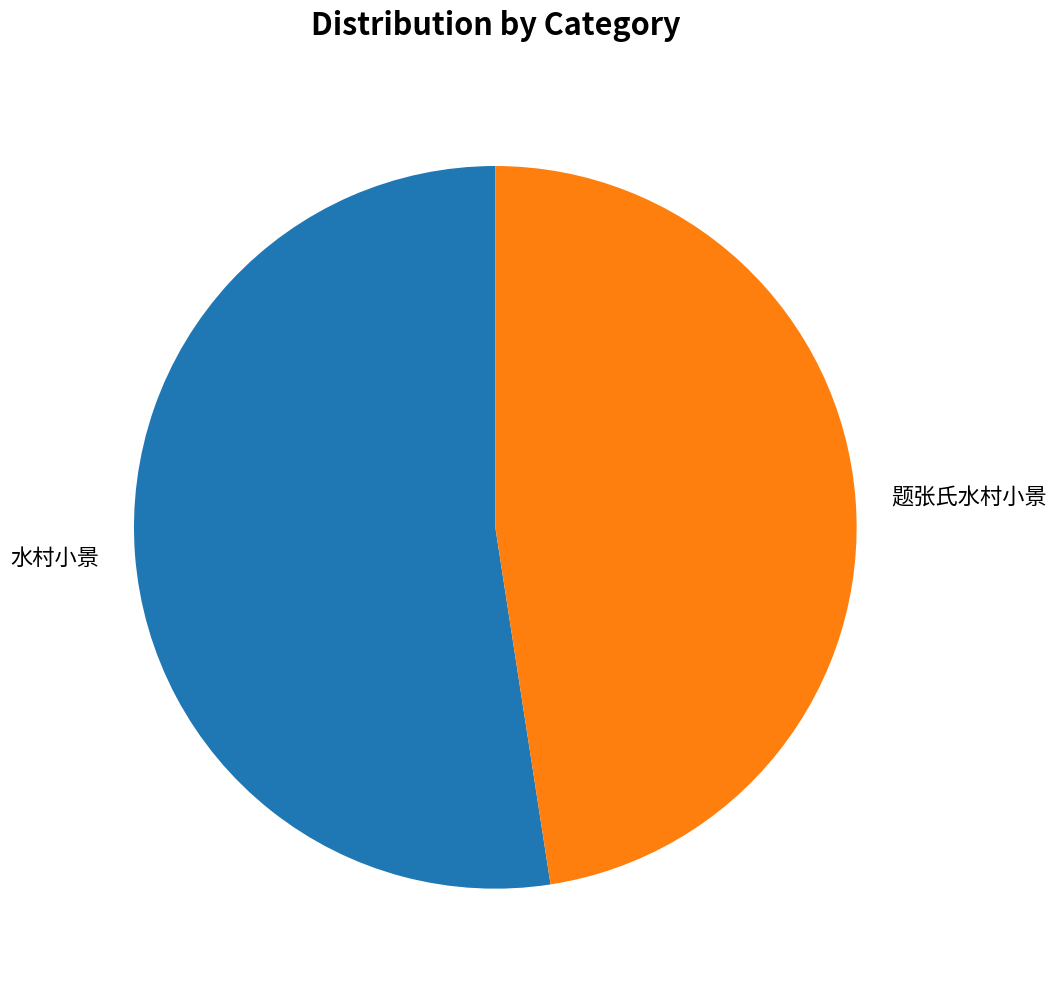

Rank the categories by value from lowest to highest.

题张氏水村小景, 水村小景